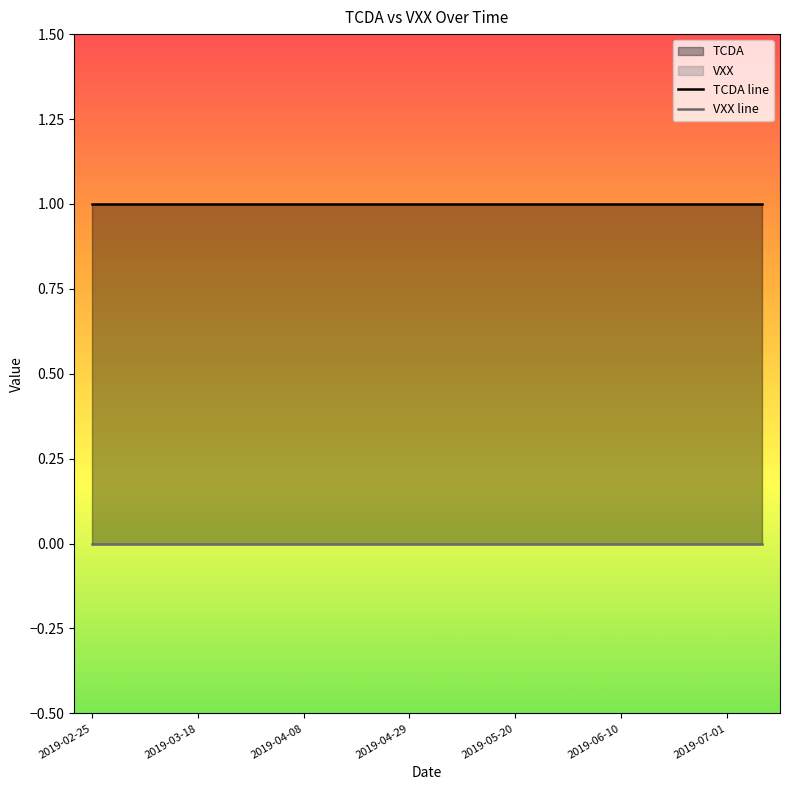

Rank the series by their average value, from highest to lowest.

TCDA line, VXX line